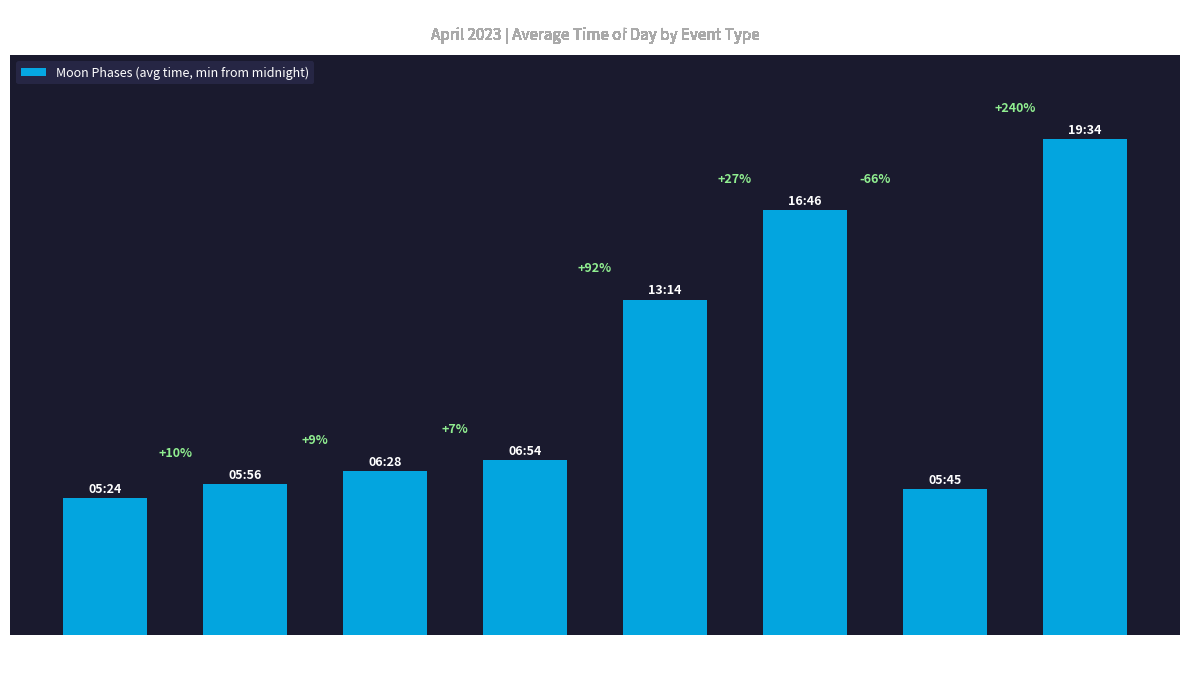

Between Twi N and Solar noon, which is larger?

Solar noon